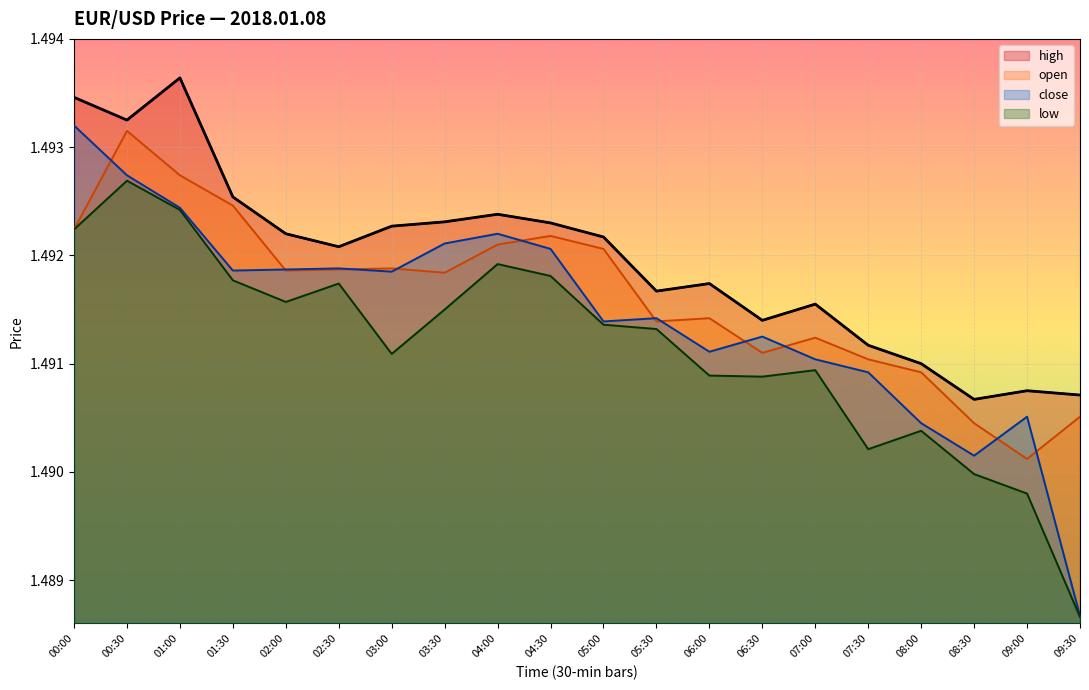

List the labels in order of low value, smallest first.

09:30, 09:00, 08:30, 07:30, 08:00, 06:30, 06:00, 07:00, 03:00, 05:30, 05:00, 03:30, 02:00, 02:30, 01:30, 04:30, 04:00, 00:00, 01:00, 00:30